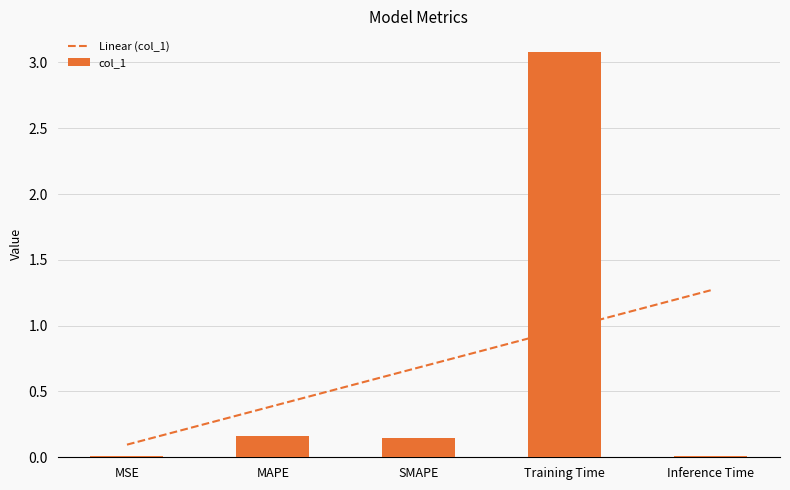

Which label corresponds to the smallest value in the chart?

MSE